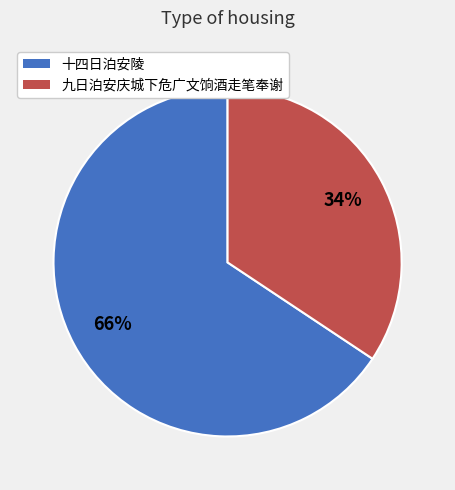

To the nearest percent, what is the average slice percentage?

50%